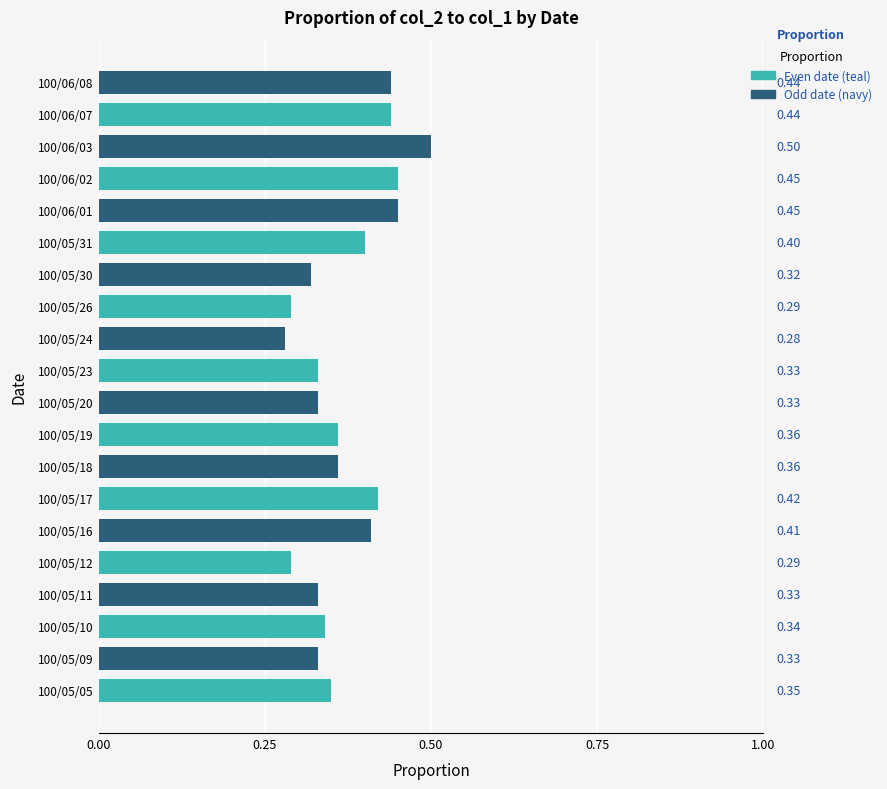

What is the change in value from 100/05/24 to 100/06/08?

+0.2